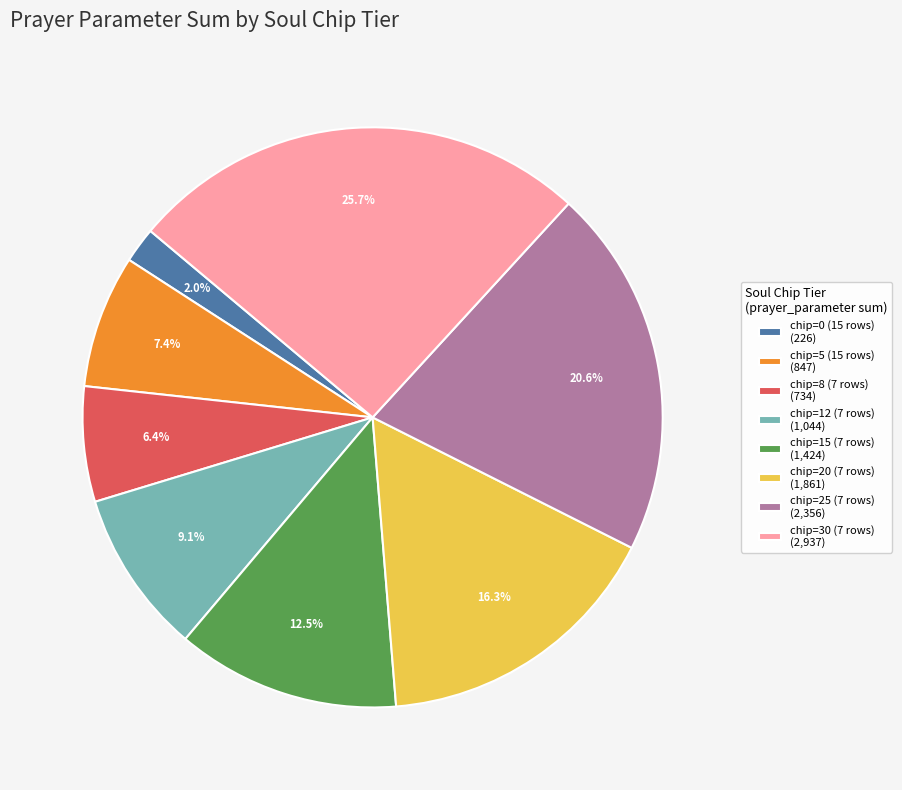

Combined, do chip=15 (7 rows) (1,424) and chip=12 (7 rows) (1,044) account for over 50%?

No